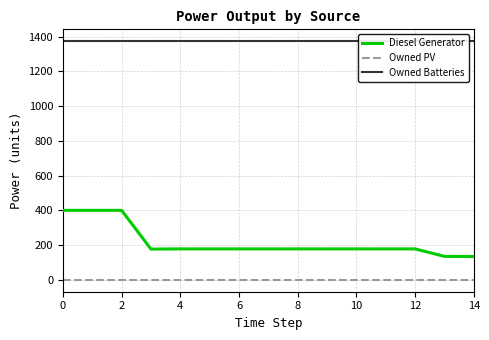

True or false: Owned PV has a value of 0.0 at 8.

True